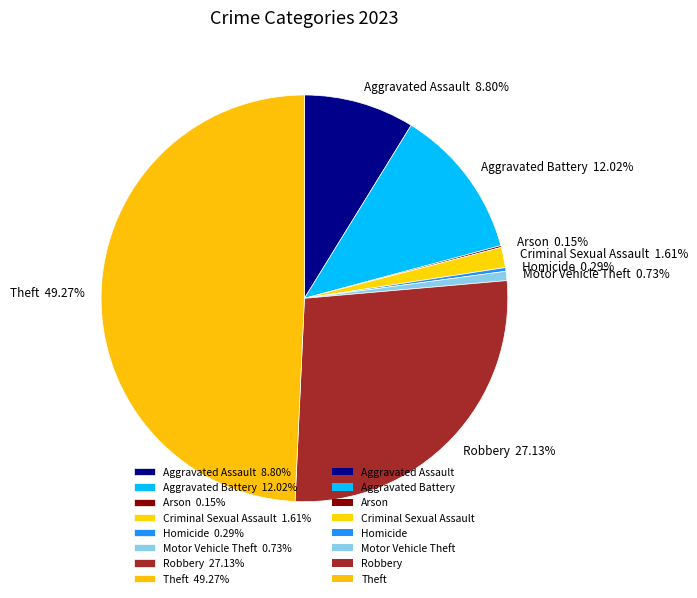

To the nearest percent, what portion does Robbery represent?

27%